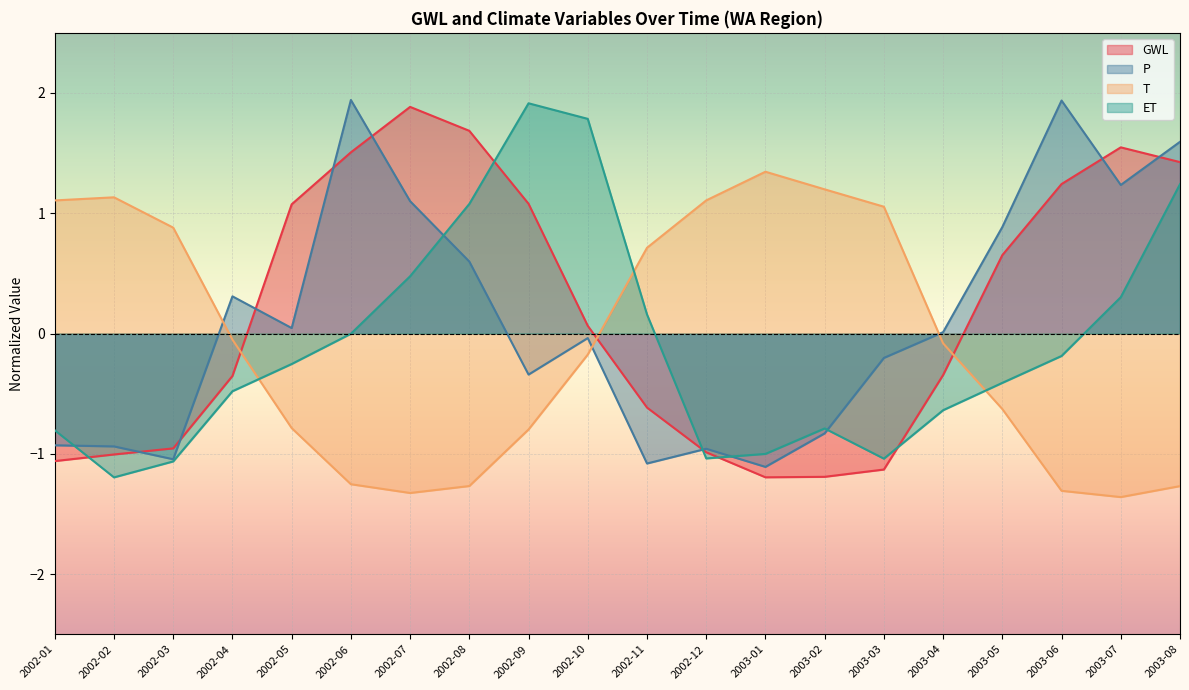

How many categories are shown in the chart?

20